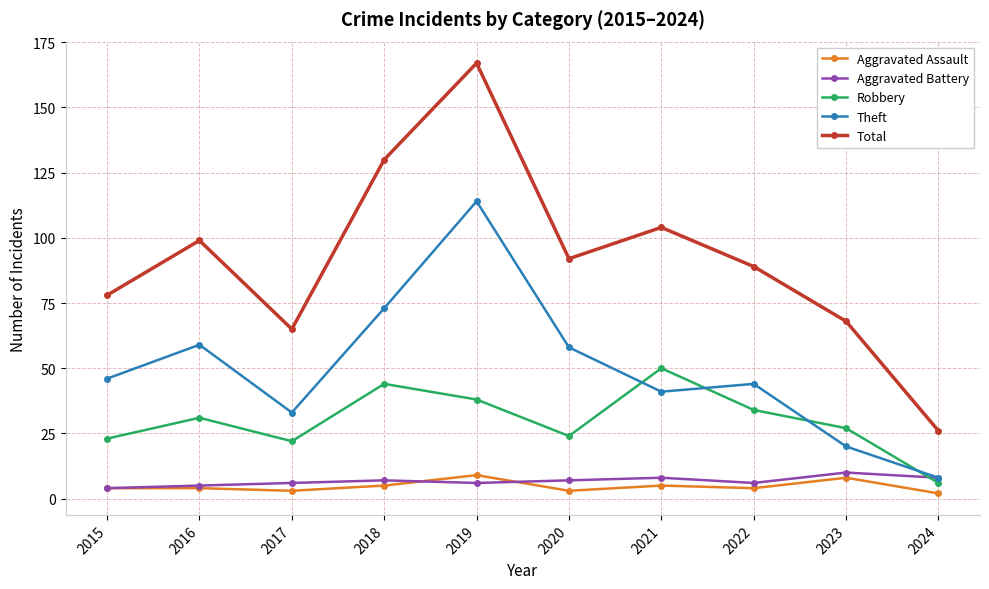

What is the spread (max minus min) of values at 2018?

125